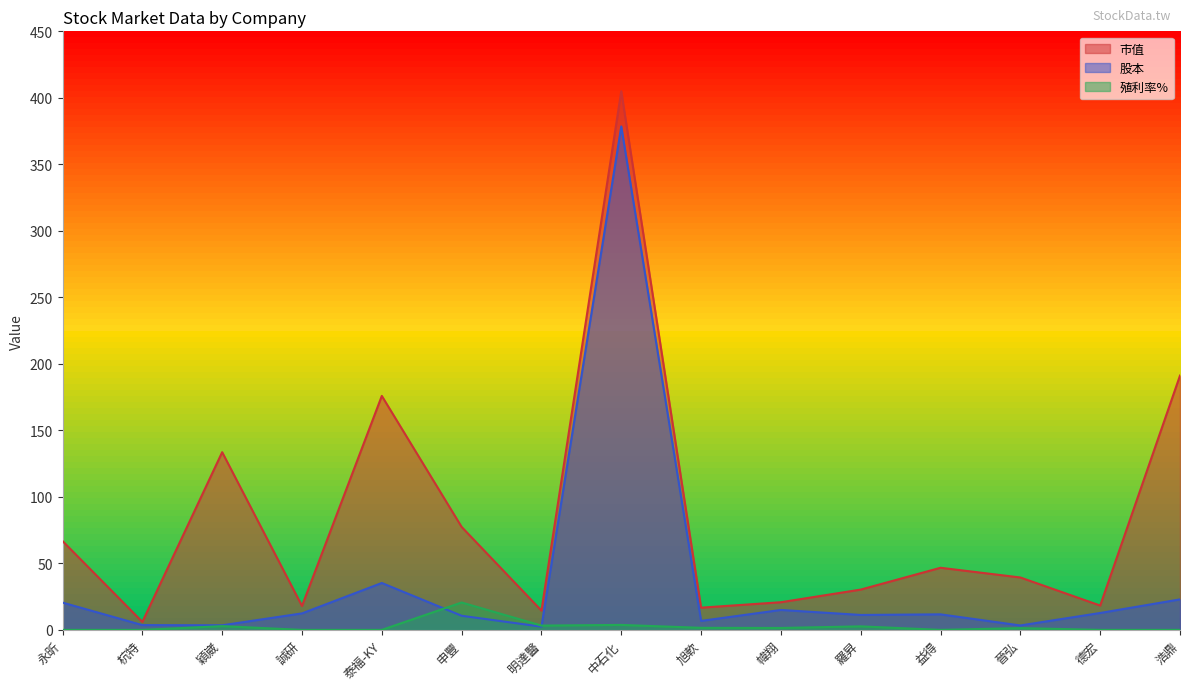

How many lines are shown in the chart?

3